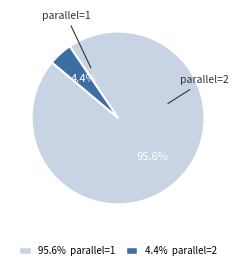

Does 4.4% parallel=2 account for over 50% of the chart?

No